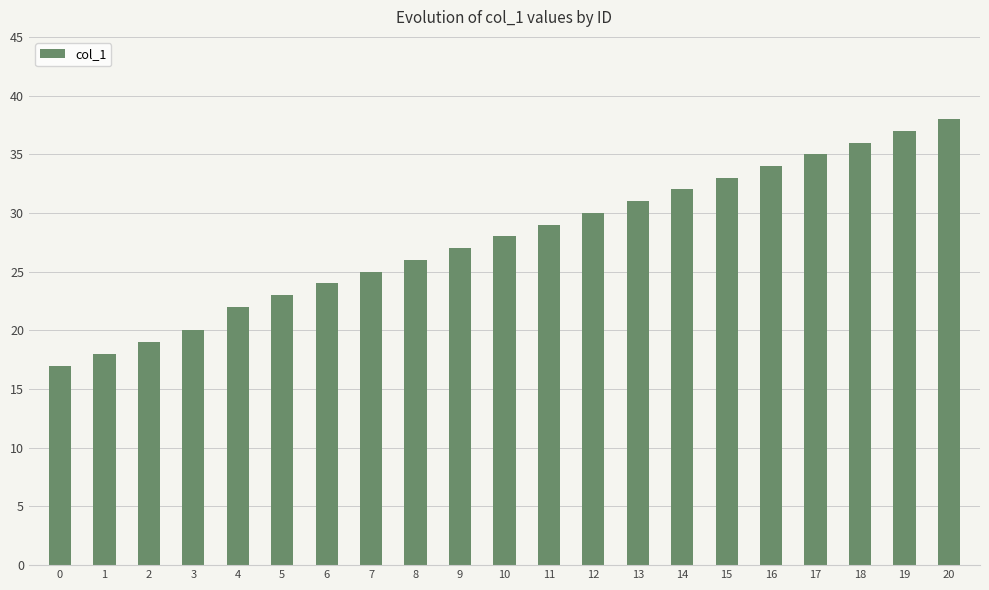

What is the sum of the values at 3 and 10?

48